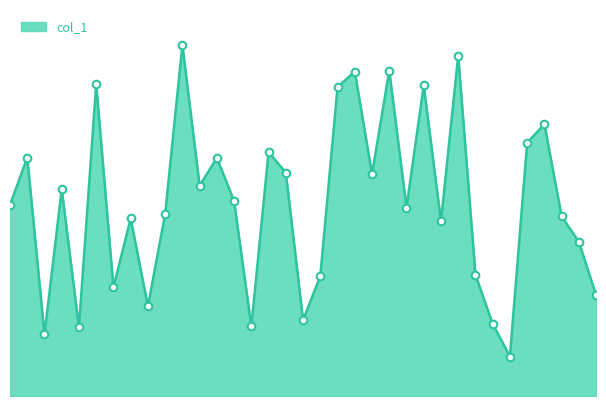

Does the chart have visible grid lines?

No